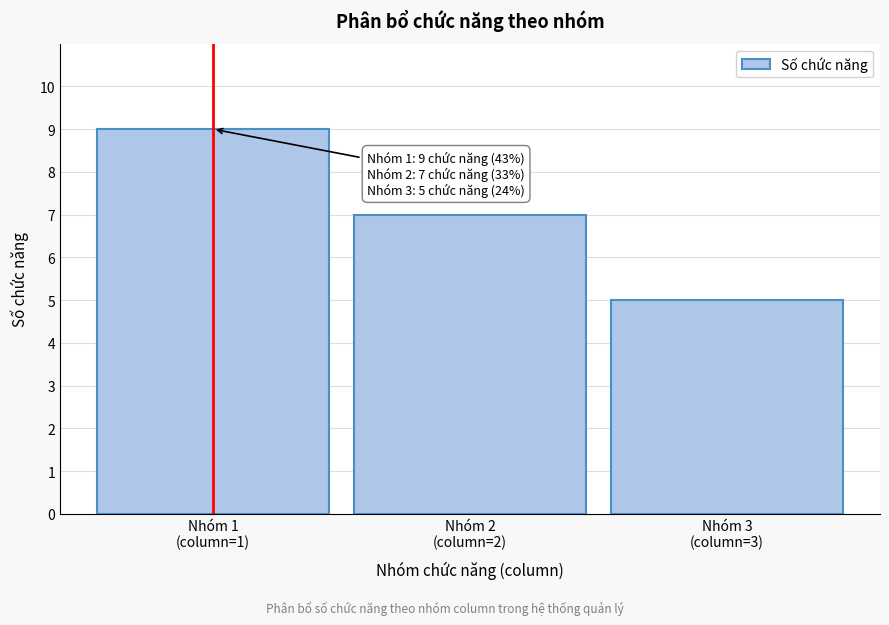

Reading left to right, transcribe all the data shown in this chart.

9	7	5